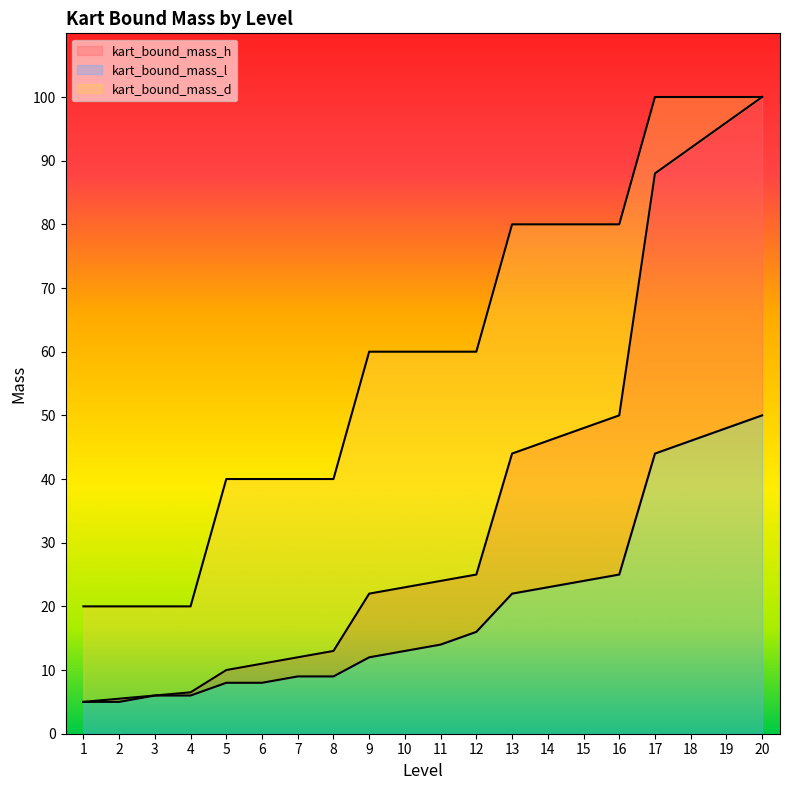

True or false: kart_bound_mass_d and kart_bound_mass_l cross at least once.

False